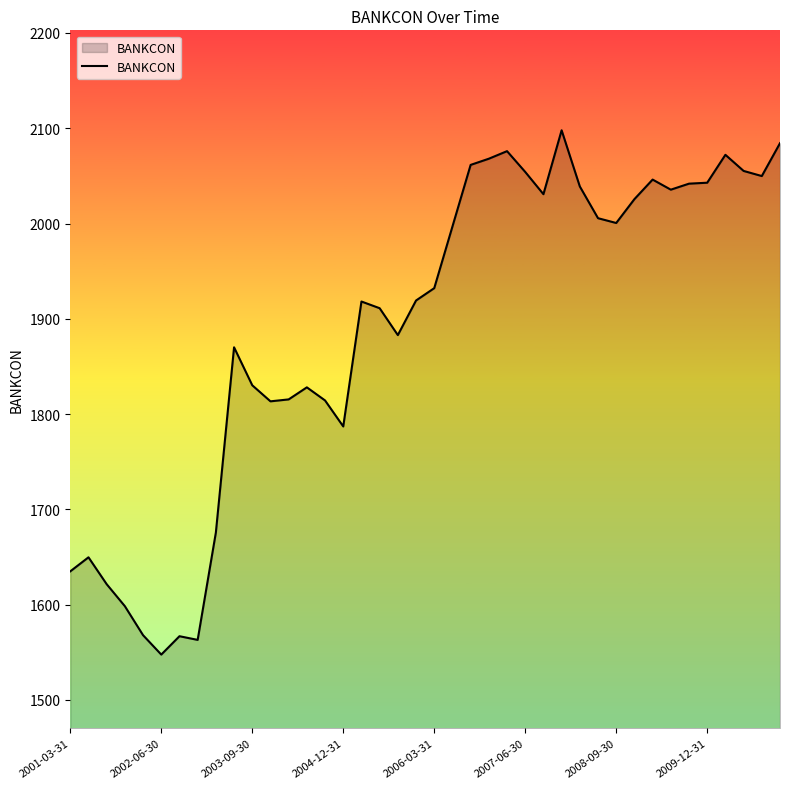

What is the difference between the maximum and minimum values?

550.2